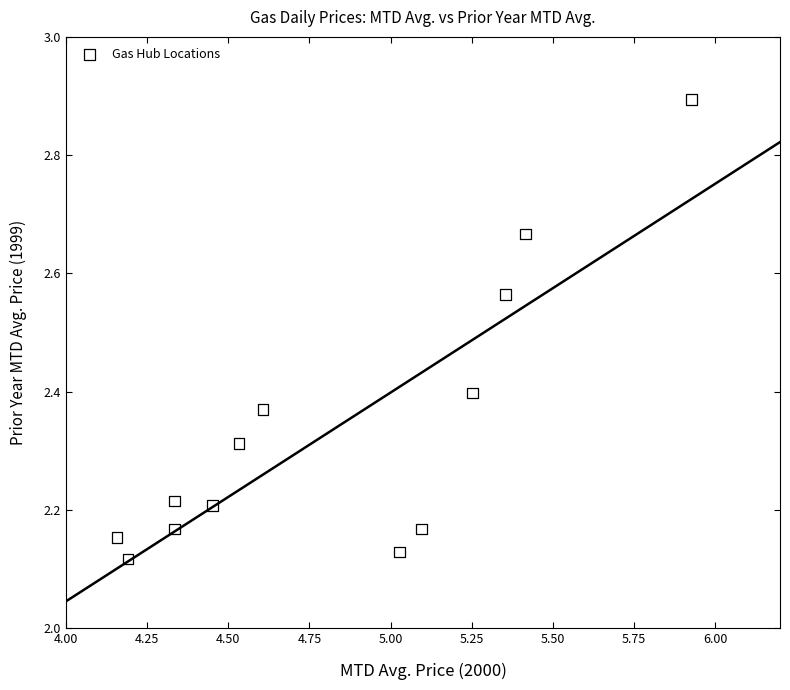

What is the range of Y values (max minus min)?

0.8